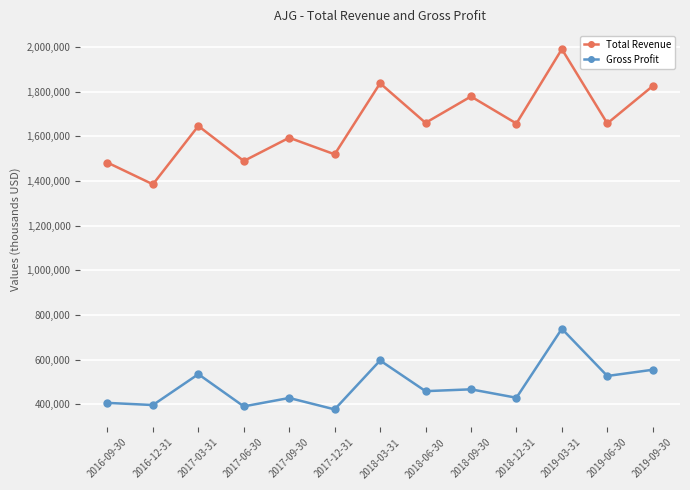

What is the highest value of the Total Revenue series?

1990600